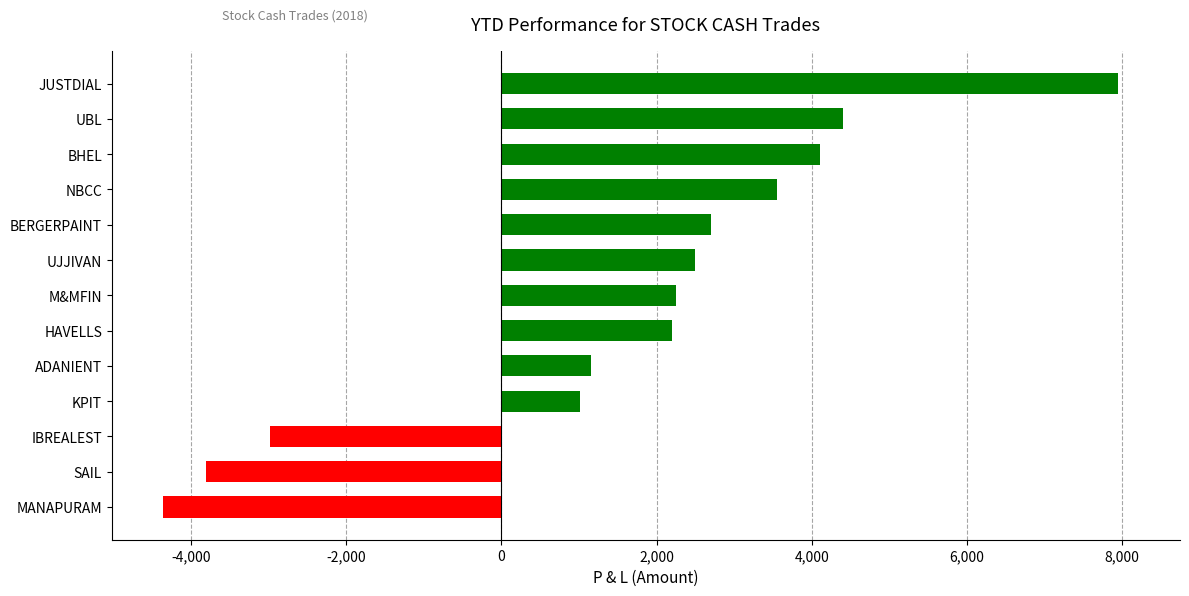

What is the difference between the values at ADANIENT and SAIL?

4965